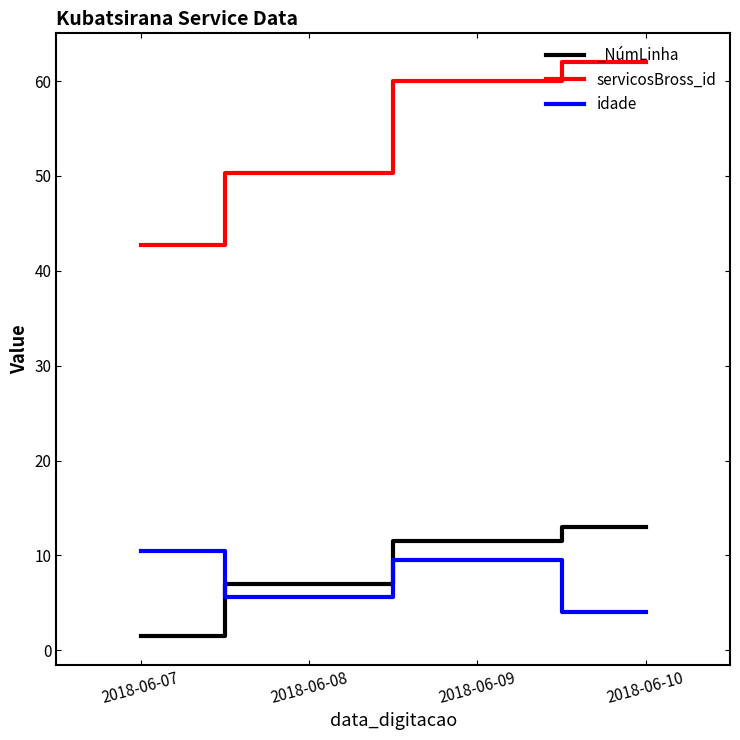

Which series changed the most between 2018-06-07 and 2018-06-09?

servicosBross_id